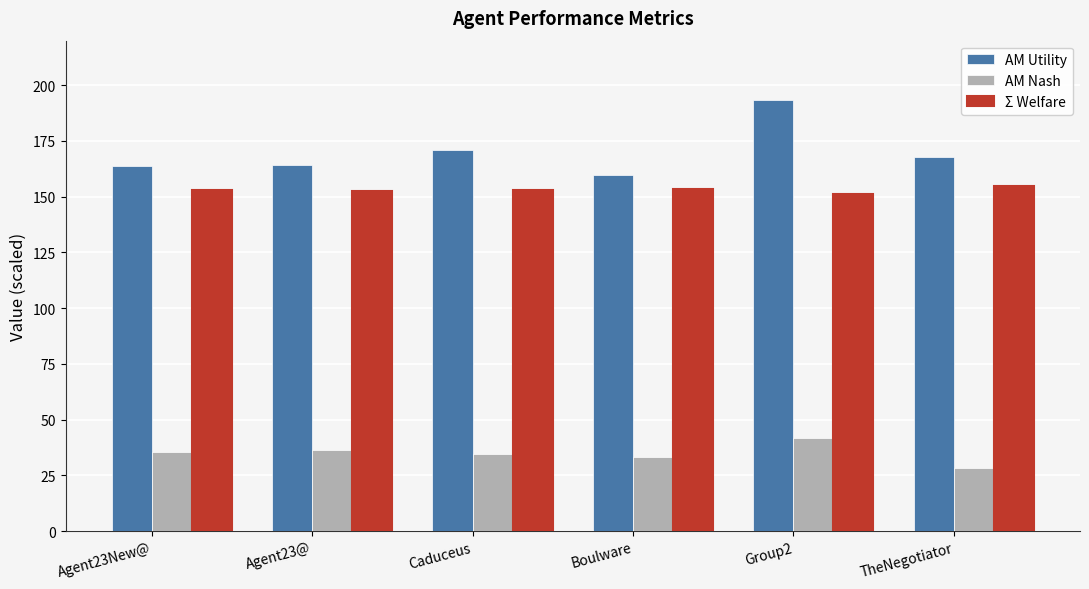

Which series has the largest total across all categories?

AM Utility